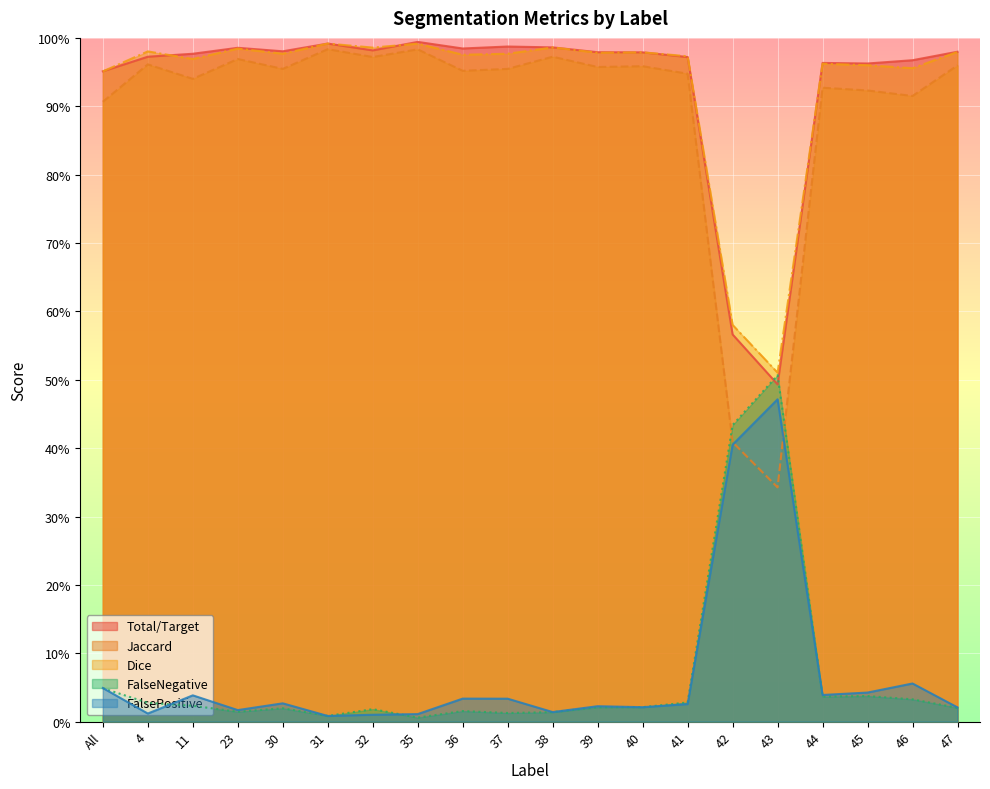

What is the sum of the Total/Target values at 11 and 41?

1.9